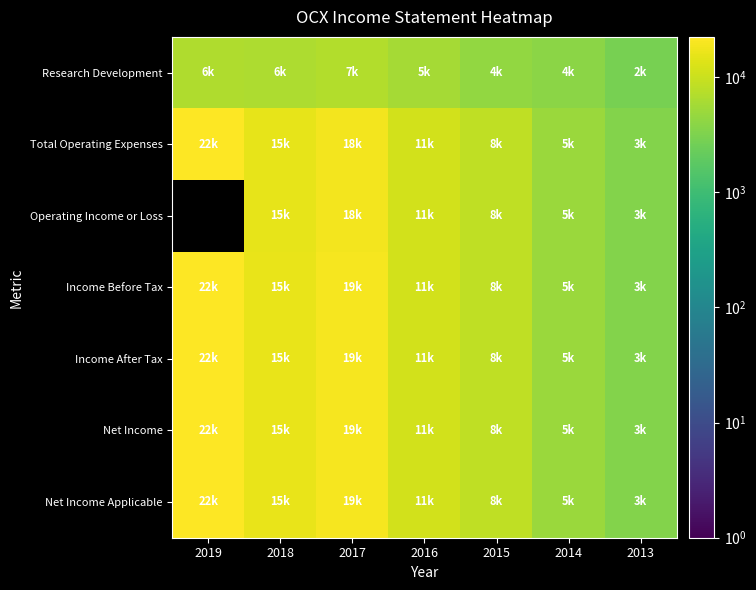

What value does the Net Income series have at 2016?

11200.0